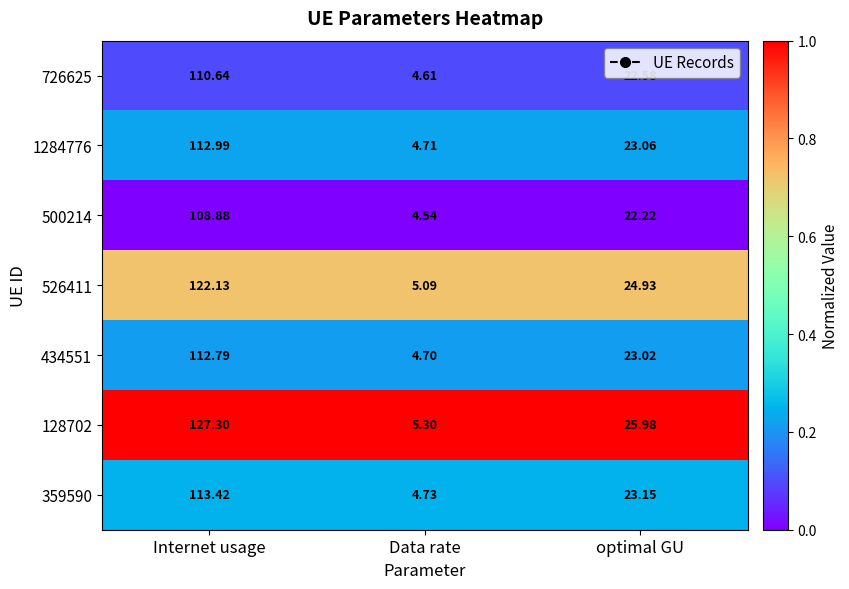

At which label is 726625 closest to 57?

optimal GU